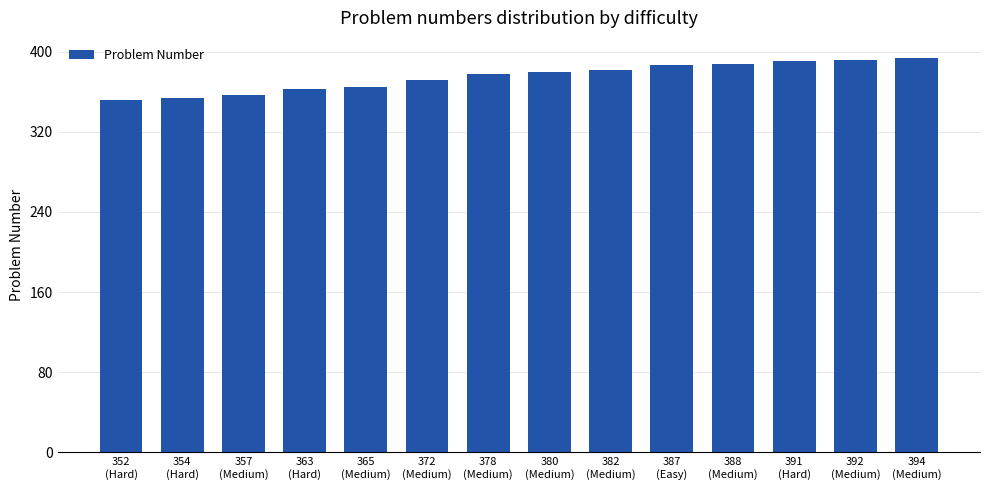

What is the greatest value displayed?

394